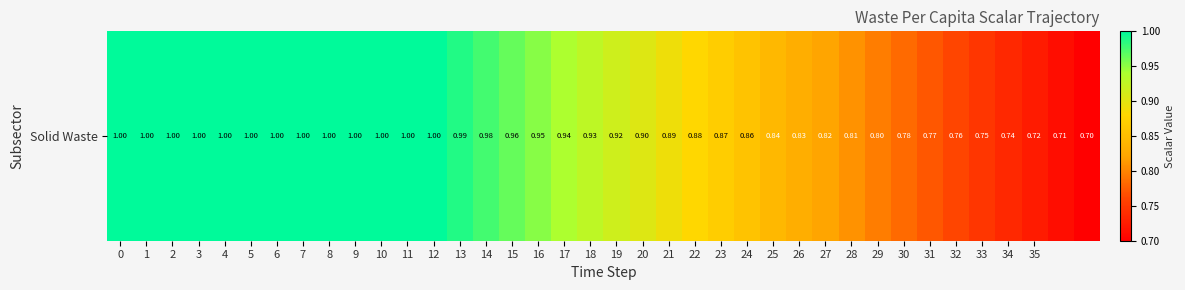

What is the ratio of the value at 0 to the value at 5?

1.0